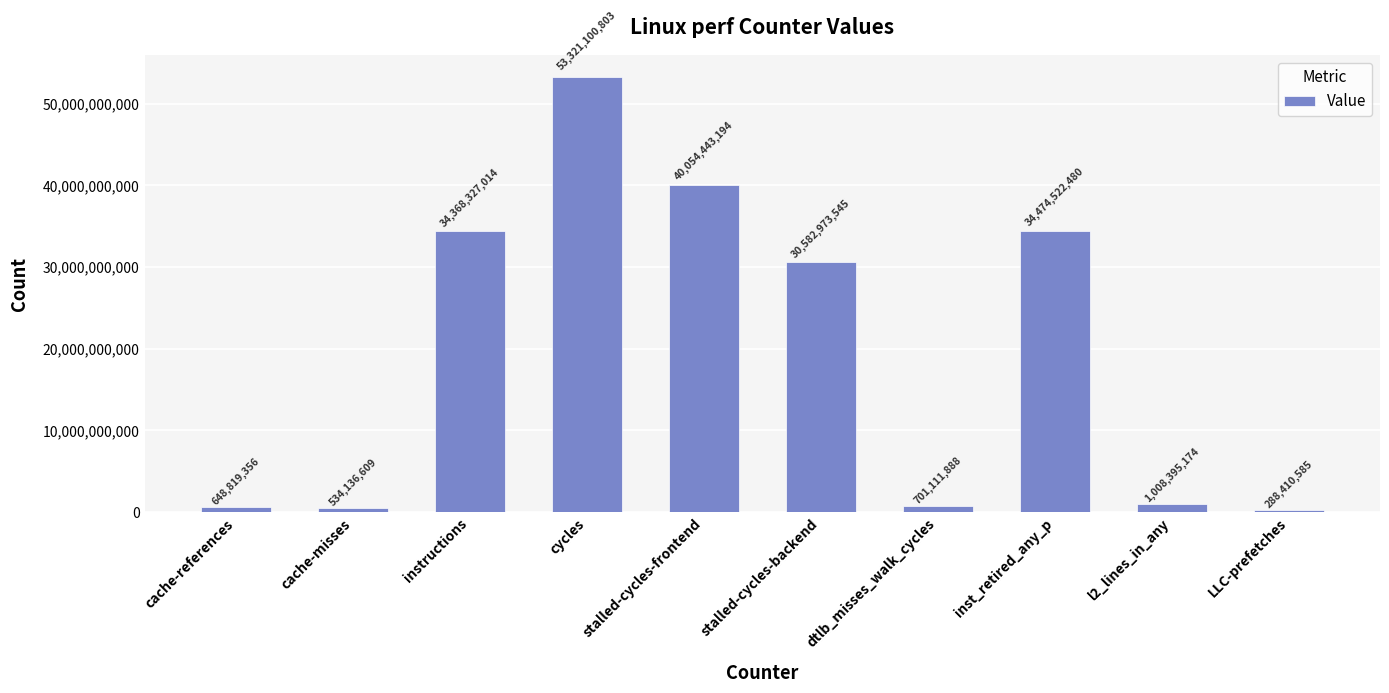

Reading left to right, list all the values displayed in this chart.

648819356	534136609	34368327014	53321100803	40054443194	30582973545	701111888	34474522480	1008395174	288410585